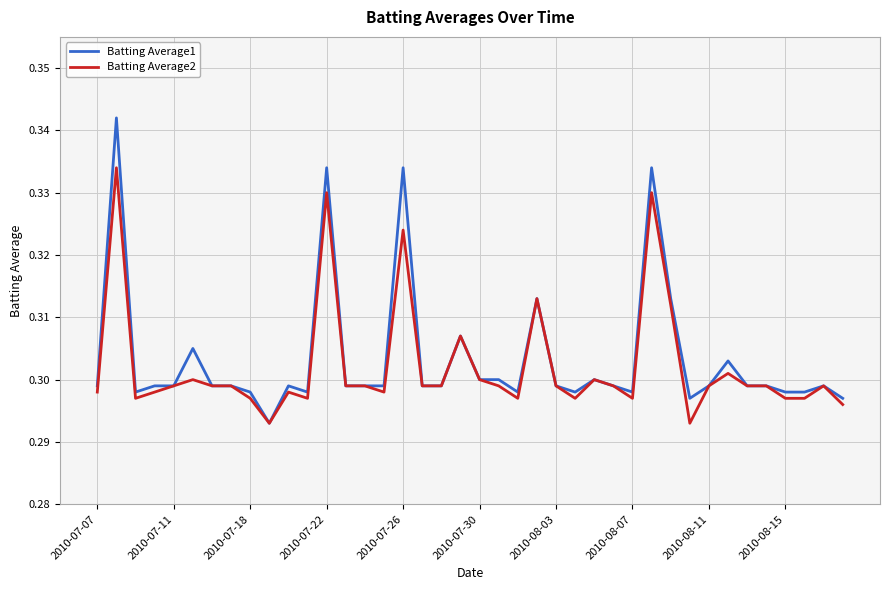

Rank the series by their maximum value, from highest to lowest.

Batting Average1, Batting Average2